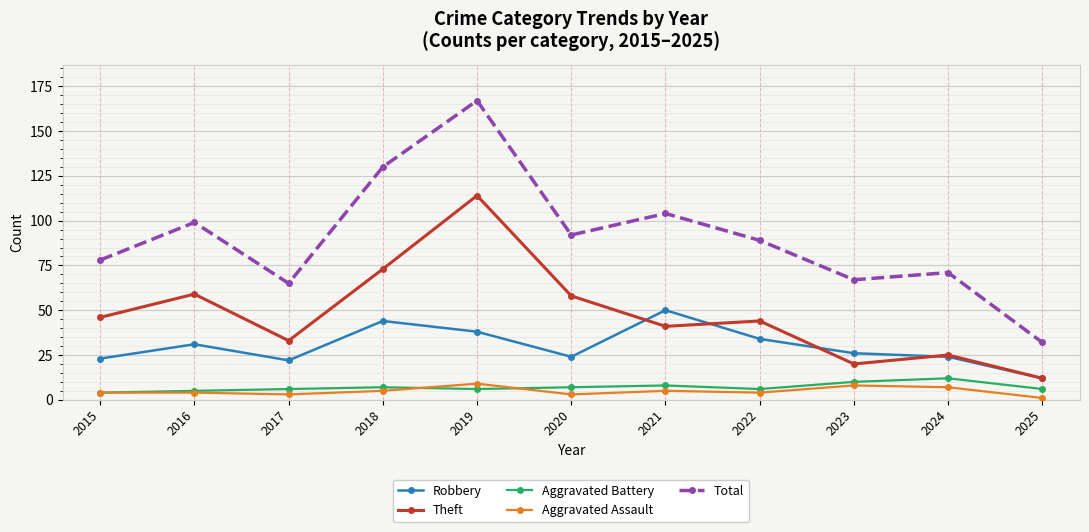

Reading left to right, list all the values displayed in this chart.

Robbery: 2015=23	2016=31	2017=22	2018=44	2019=38	2020=24	2021=50	2022=34	2023=26	2024=24	2025=12
Theft: 2015=46	2016=59	2017=33	2018=73	2019=114	2020=58	2021=41	2022=44	2023=20	2024=25	2025=12
Aggravated Battery: 2015=4	2016=5	2017=6	2018=7	2019=6	2020=7	2021=8	2022=6	2023=10	2024=12	2025=6
Aggravated Assault: 2015=4	2016=4	2017=3	2018=5	2019=9	2020=3	2021=5	2022=4	2023=8	2024=7	2025=1
Total: 2015=78	2016=99	2017=65	2018=130	2019=167	2020=92	2021=104	2022=89	2023=67	2024=71	2025=32